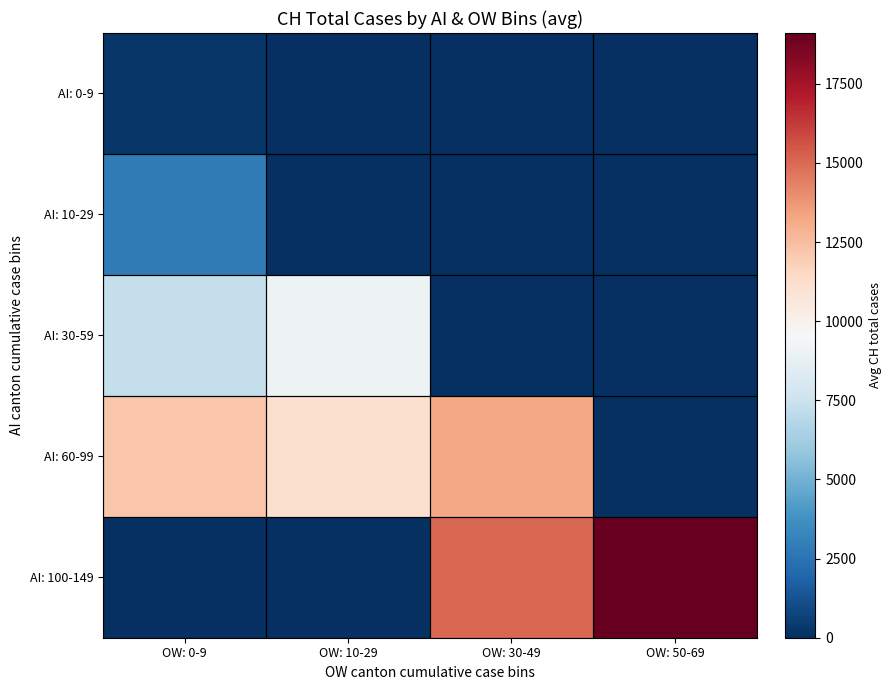

At how many categories does at least one series exceed 13832?

2